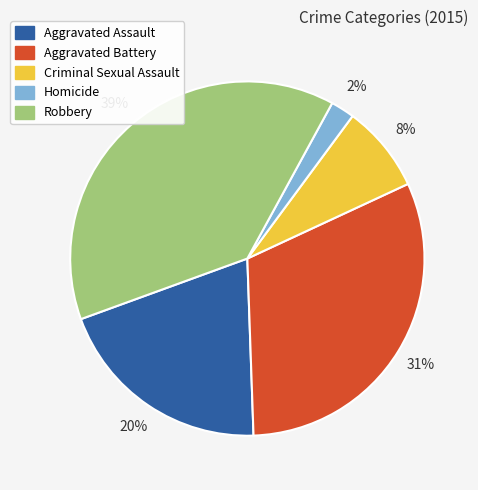

Combined, do Criminal Sexual Assault and Robbery account for over 50%?

No